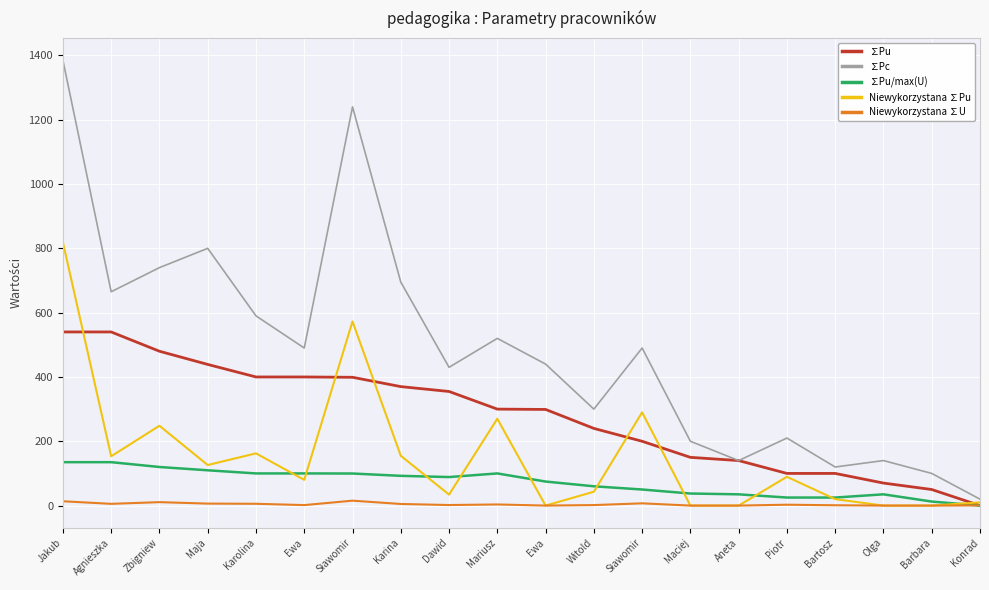

How many lines are shown in the chart?

5